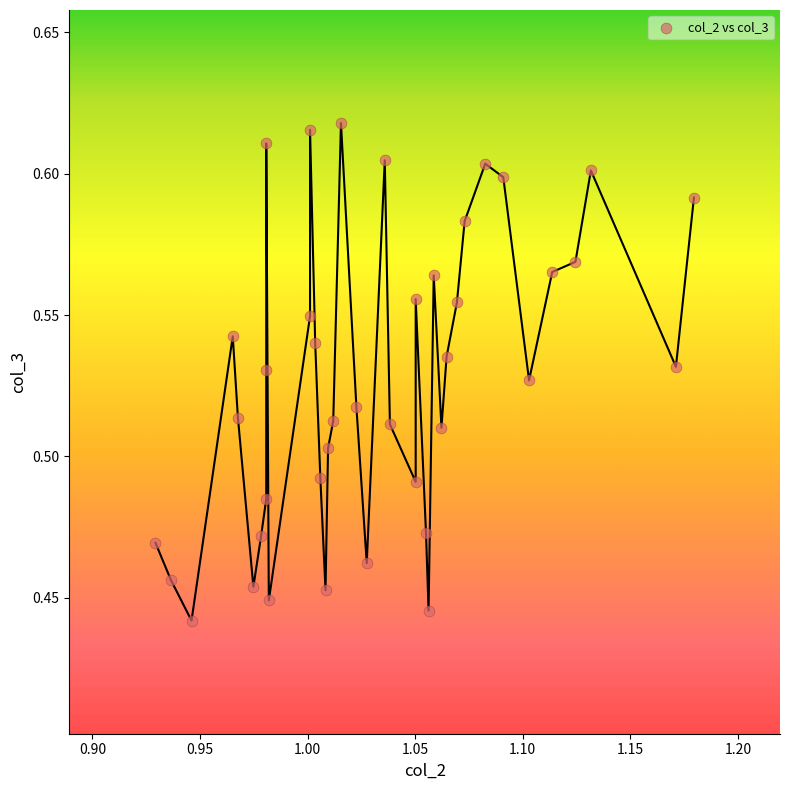

What is the range of X values (max minus min)?

0.3